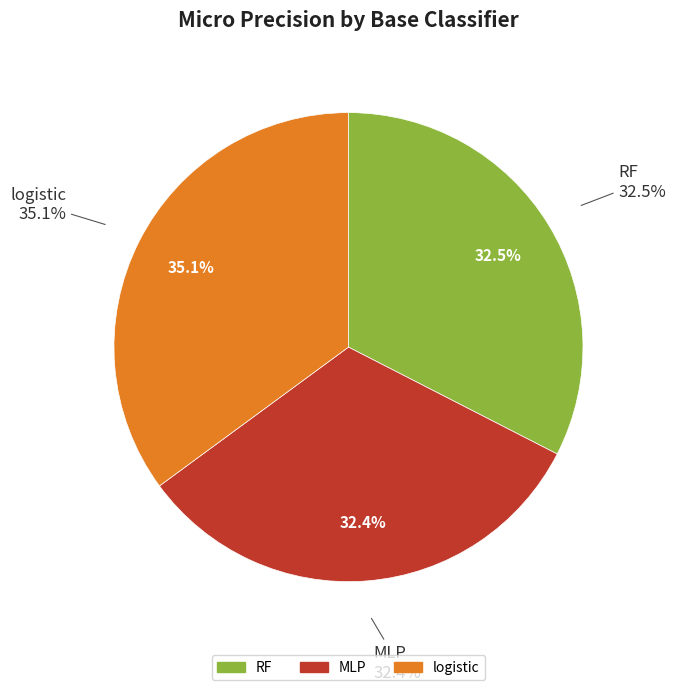

Is it true that RF is 33% of the pie?

True